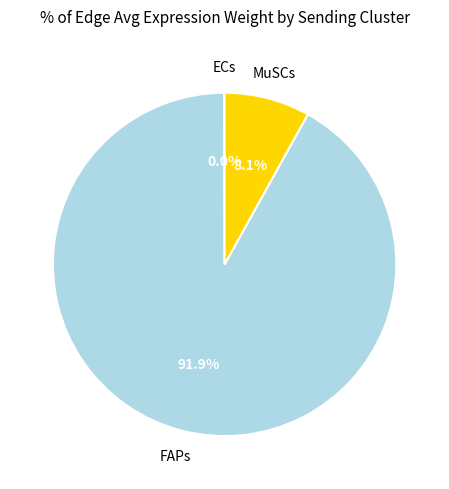

Does any single category account for the majority?

Yes